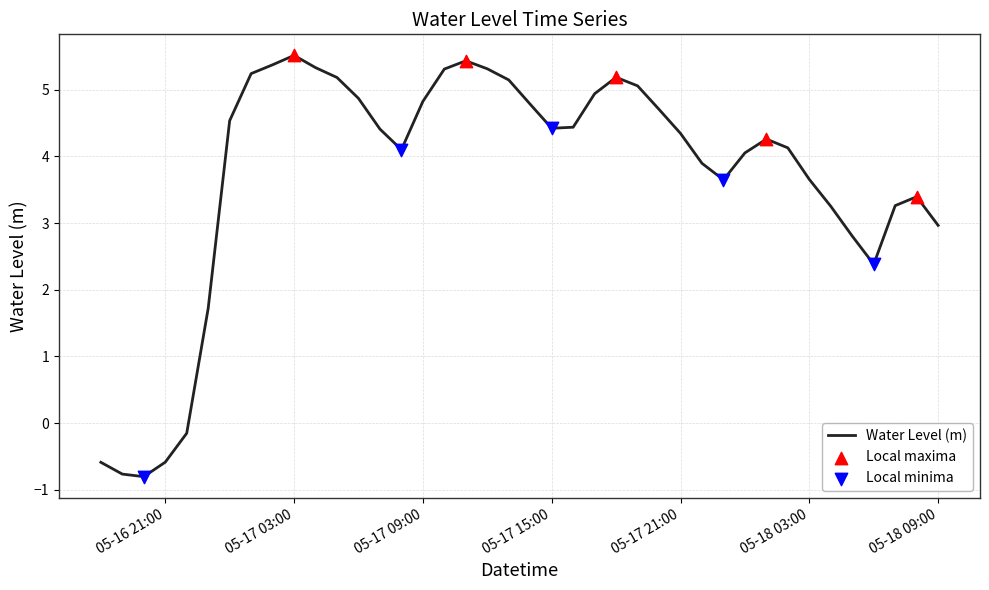

What is the maximum value shown in the chart?

5.5